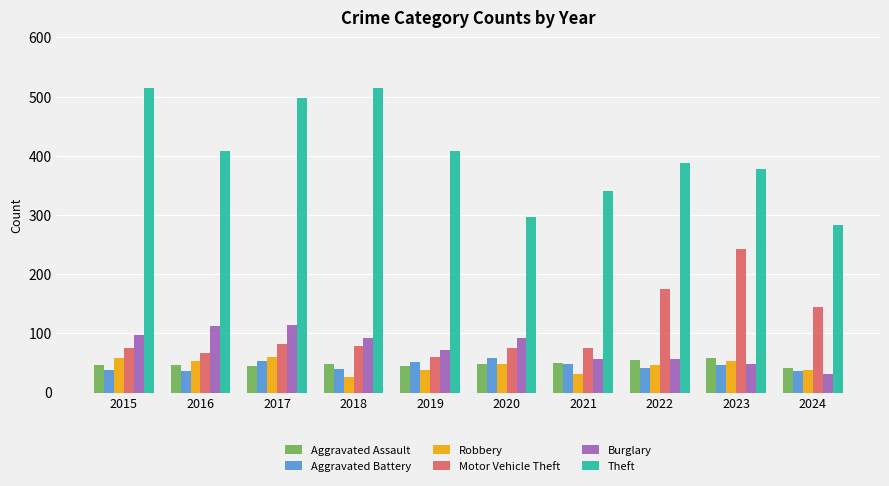

Which series has the widest spread of values?

Theft